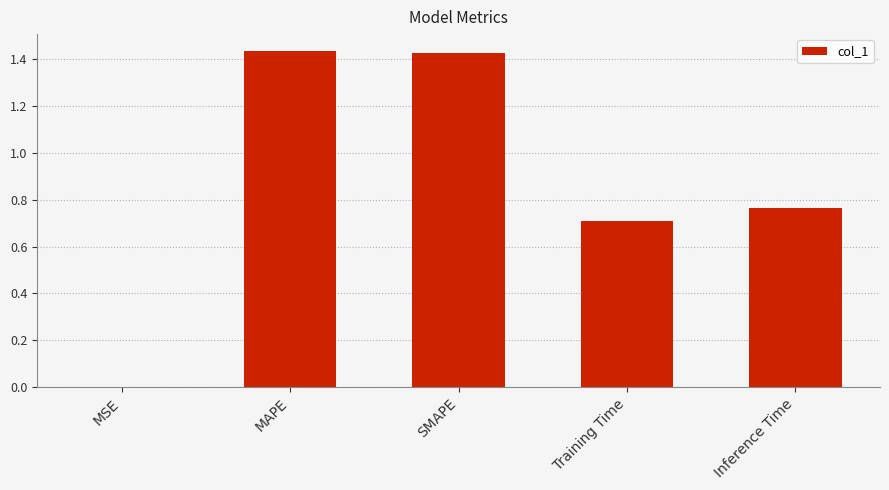

What is the change in value from SMAPE to Inference Time?

-0.7